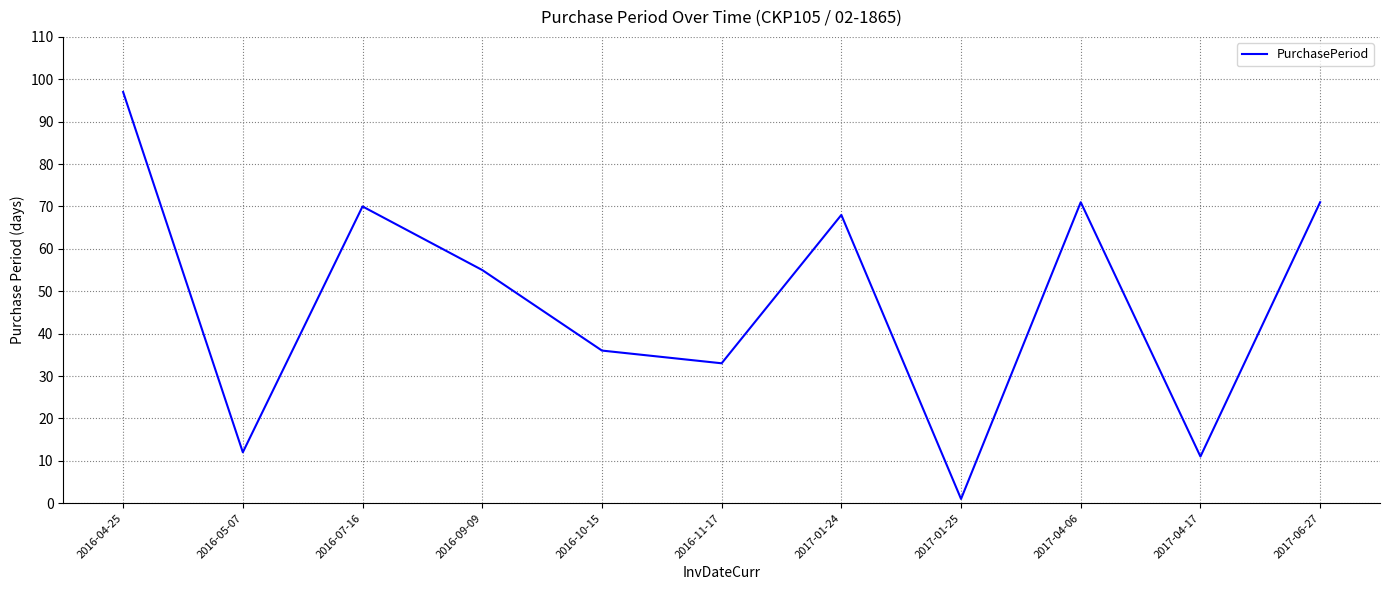

What is the difference between the values at 2016-09-09 and 2016-04-25?

42